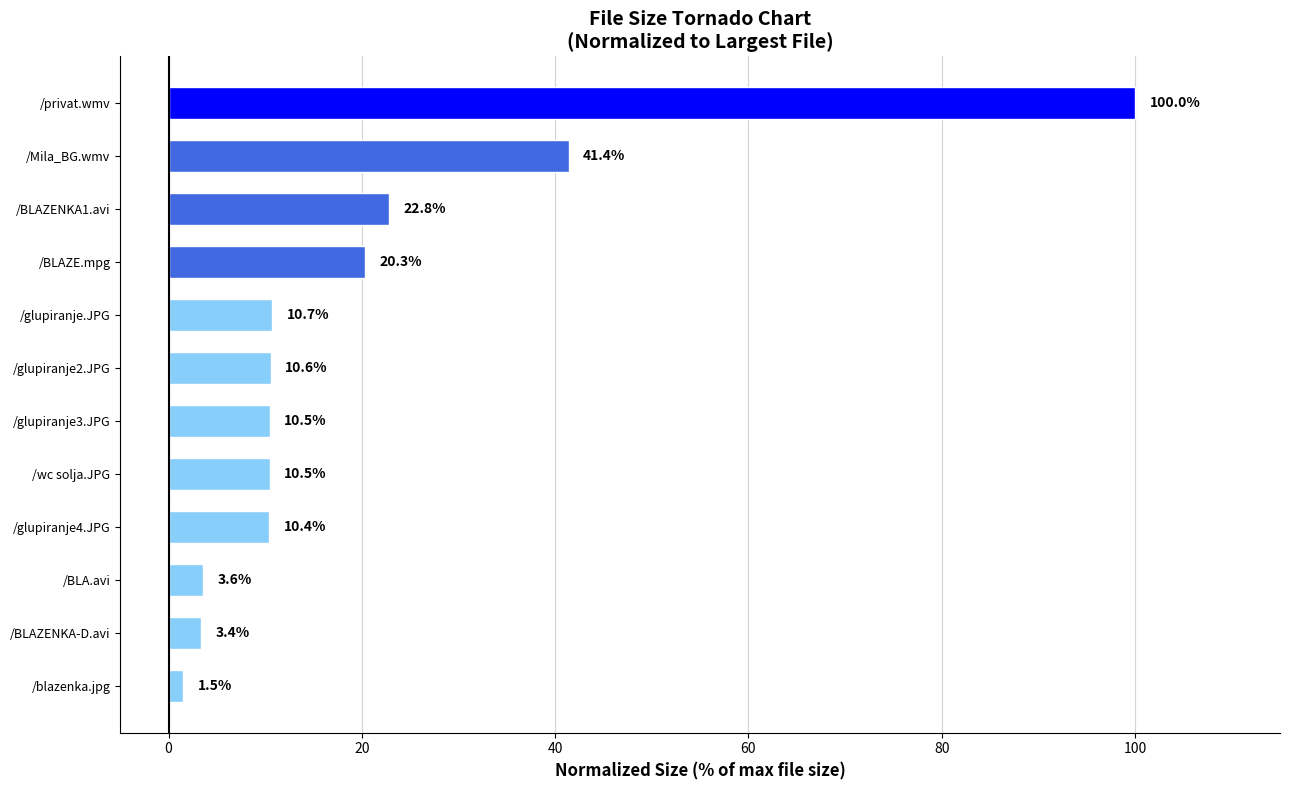

Count the number of data series in this chart.

1